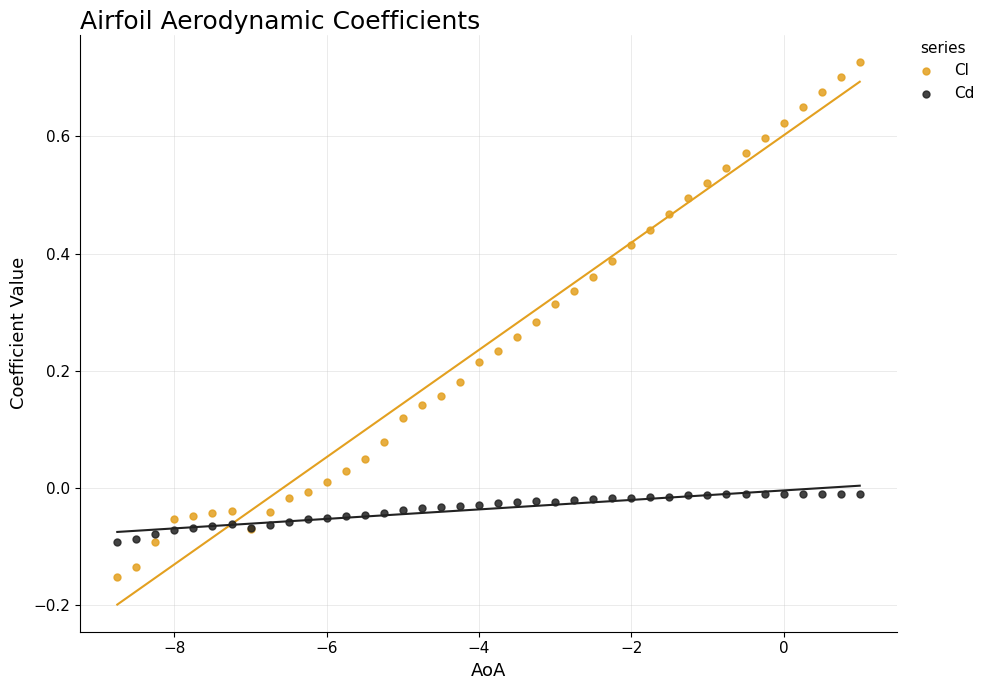

Which series contains the highest Y value?

Cl